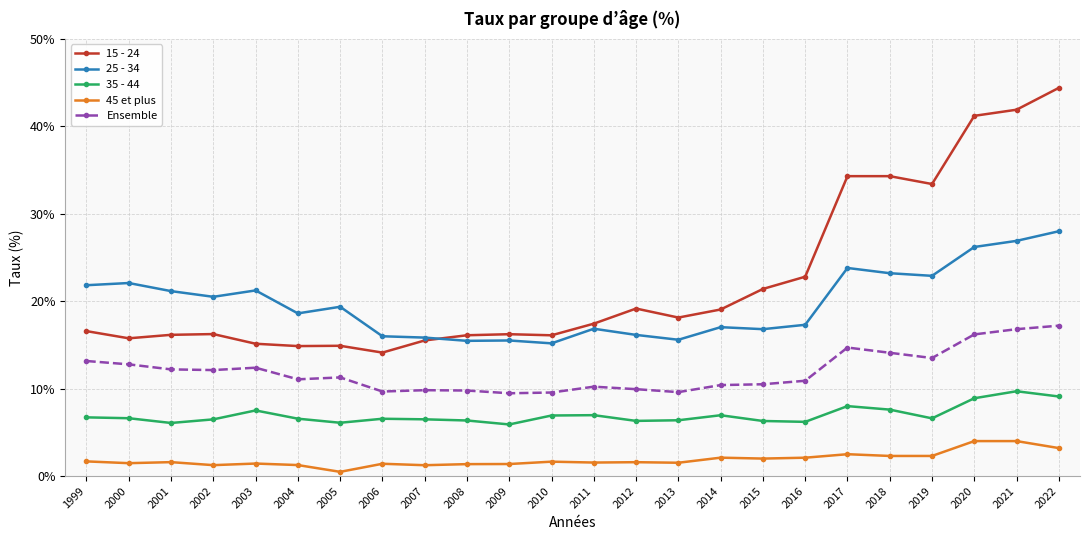

What is the highest value of the 25 - 34 series?

28.0